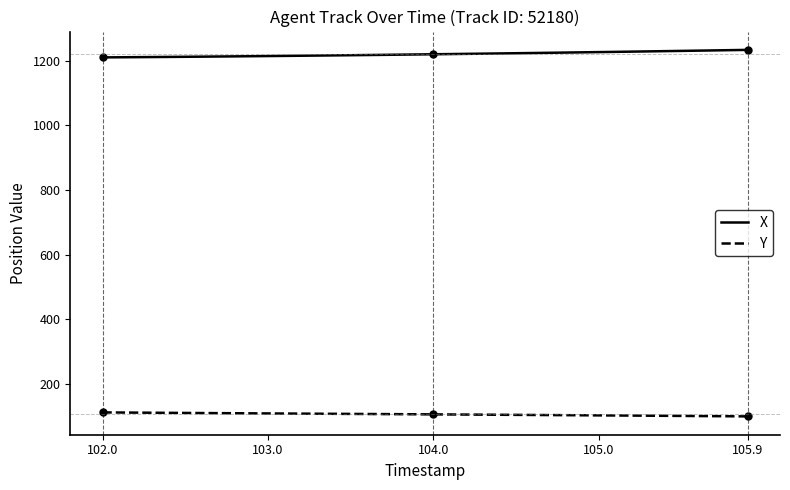

List the series in order of their peak value, highest first.

X, Y